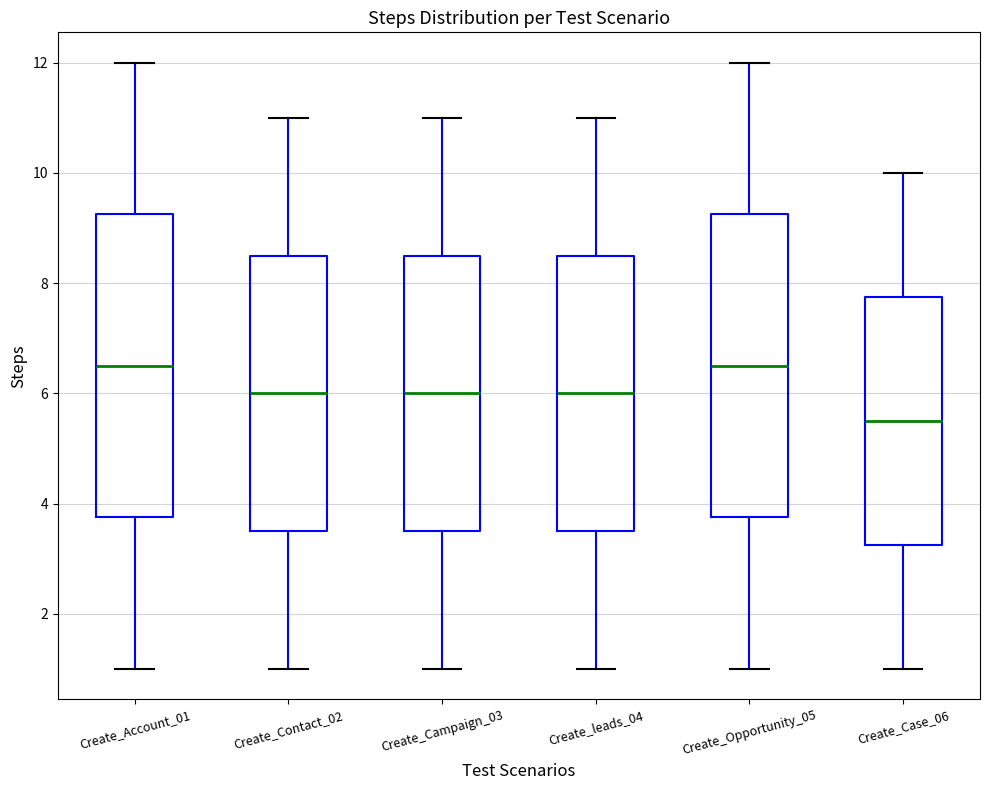

Where does the lower whisker of the box for Create_leads_04 end on the y-axis? The values are not printed on the chart, so give them approximately, as read against the axis.

1.0